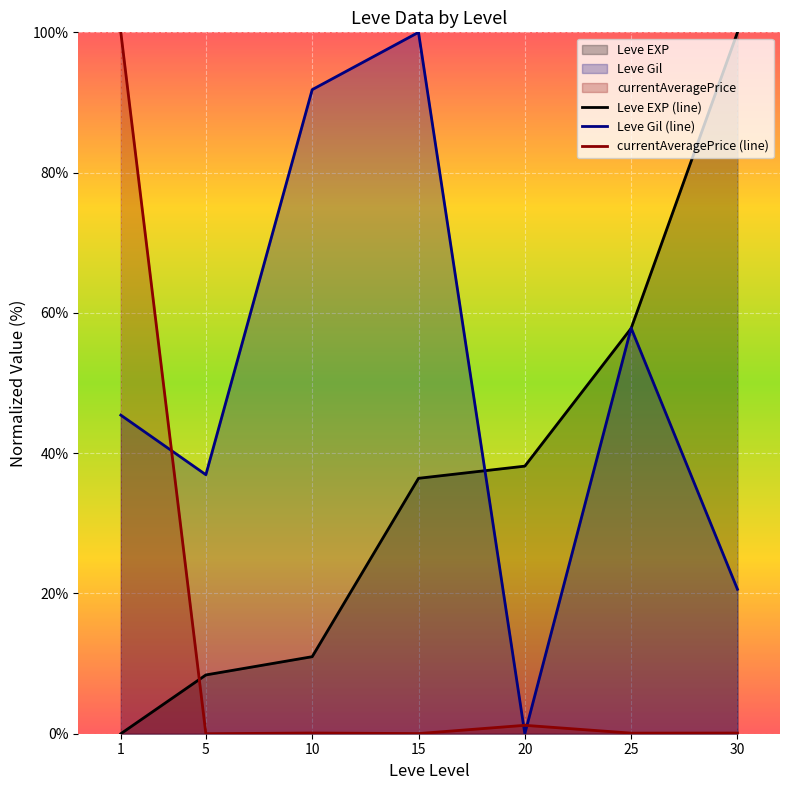

What value does the Leve Gil (line) series have at 1?

45.4